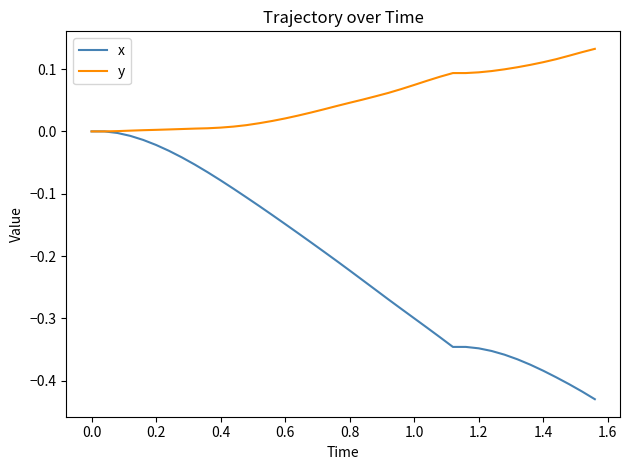

Which series has the largest total across all categories?

y